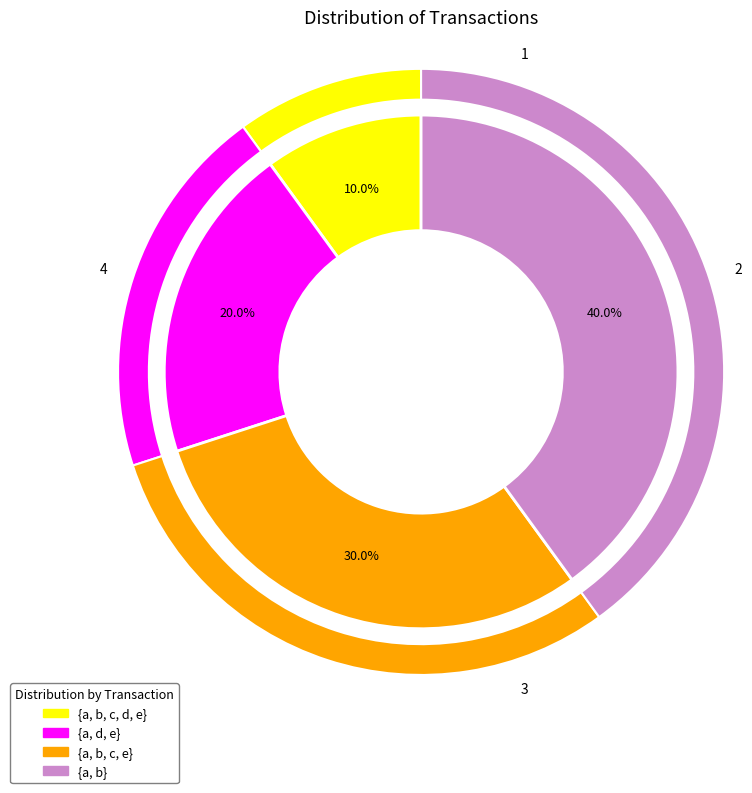

Is there a majority slice in this chart?

No